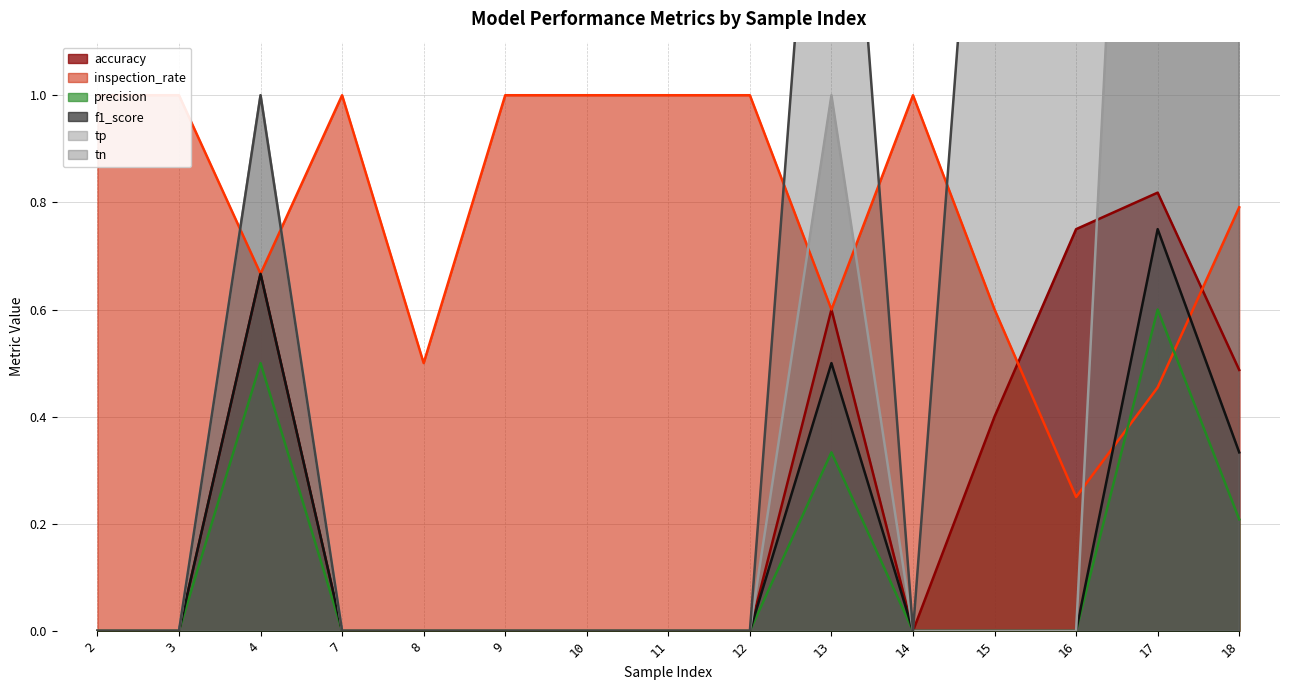

How many series are shown in this chart?

6